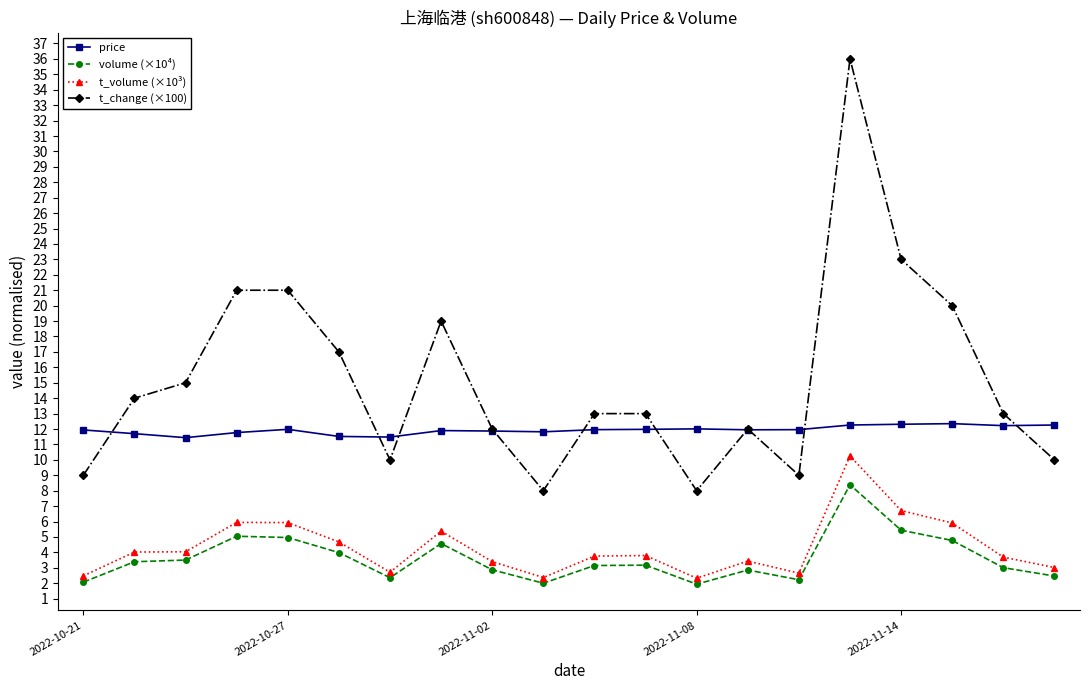

True or false: t_volume (×10³) and price intersect in this chart.

False